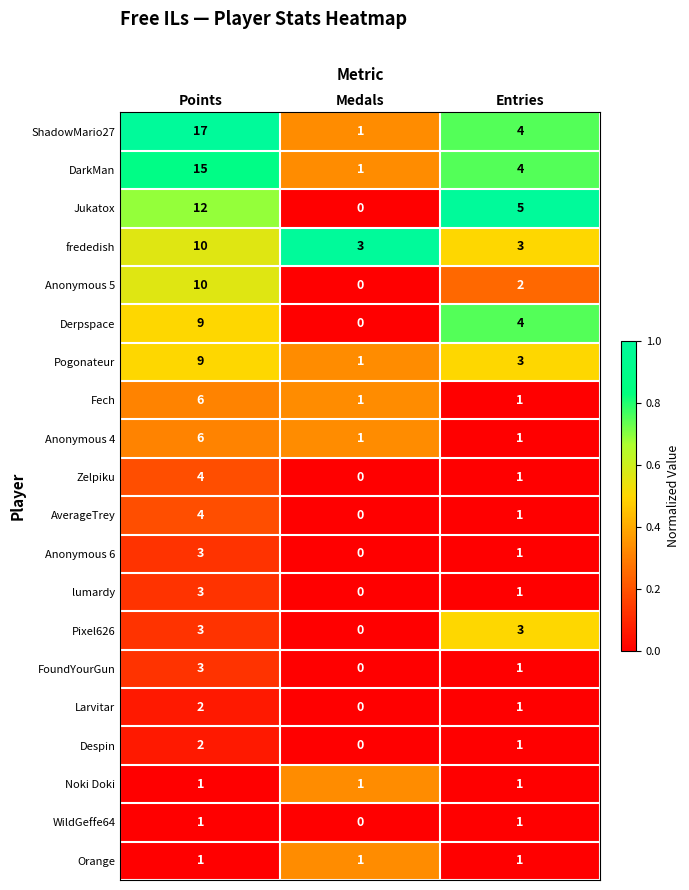

Rank the categories by Despin value from lowest to highest.

Medals, Entries, Points